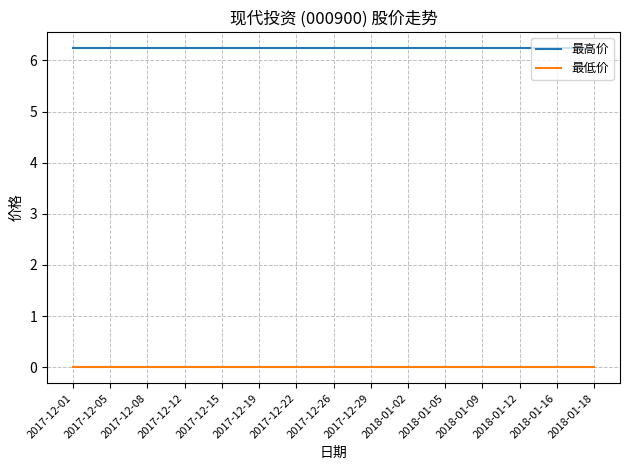

Rank the series by their average value, from highest to lowest.

最高价, 最低价